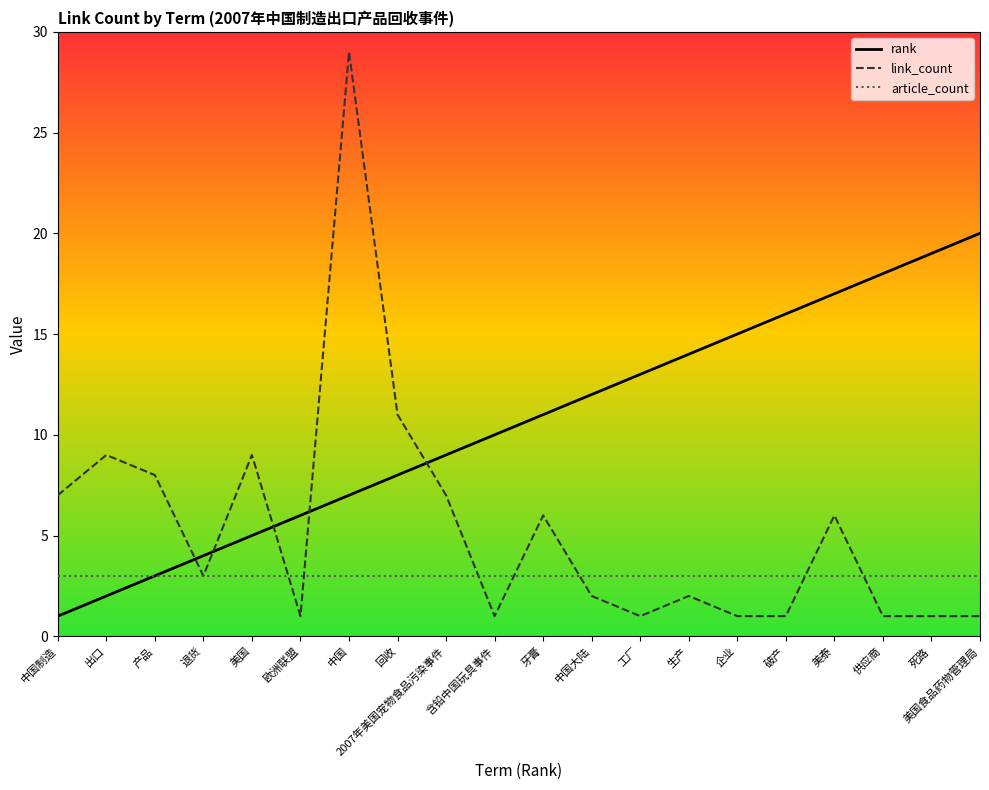

Is it true that article_count equals 3 at 中国大陆?

True